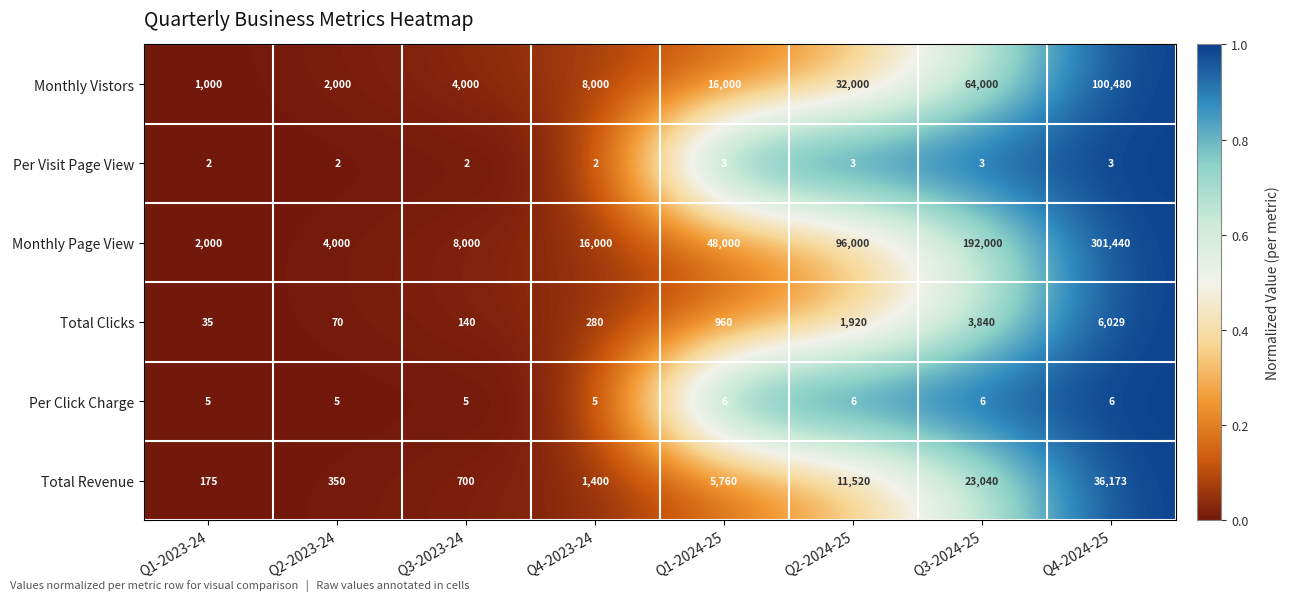

True or false: Per Click Charge has a value of 6 at Q1-2024-25.

True